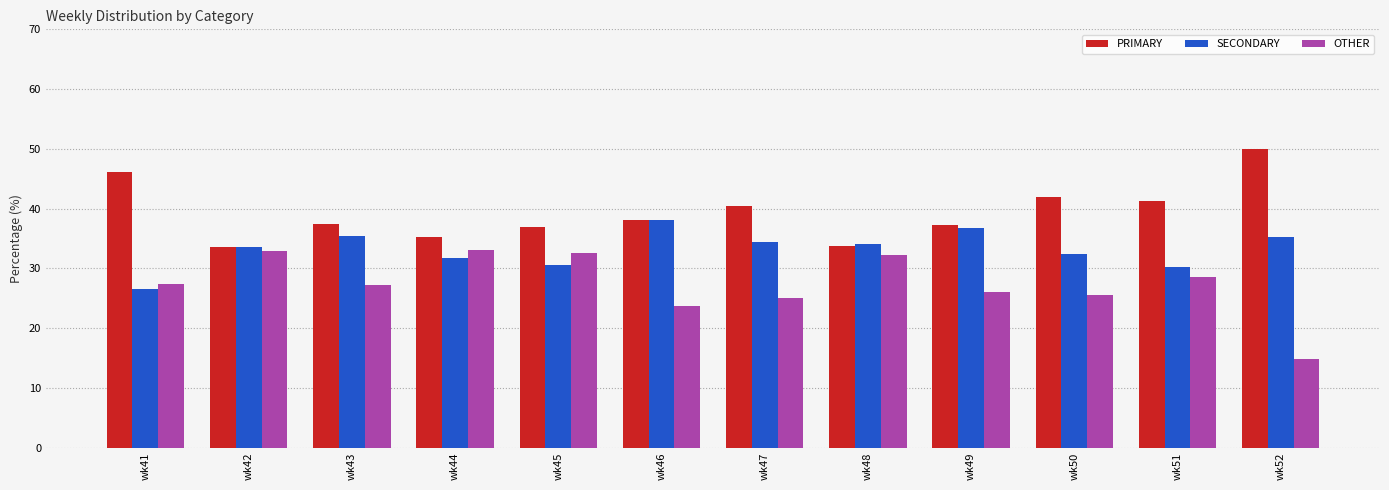

What are all the series names shown in the legend?

PRIMARY, SECONDARY, OTHER